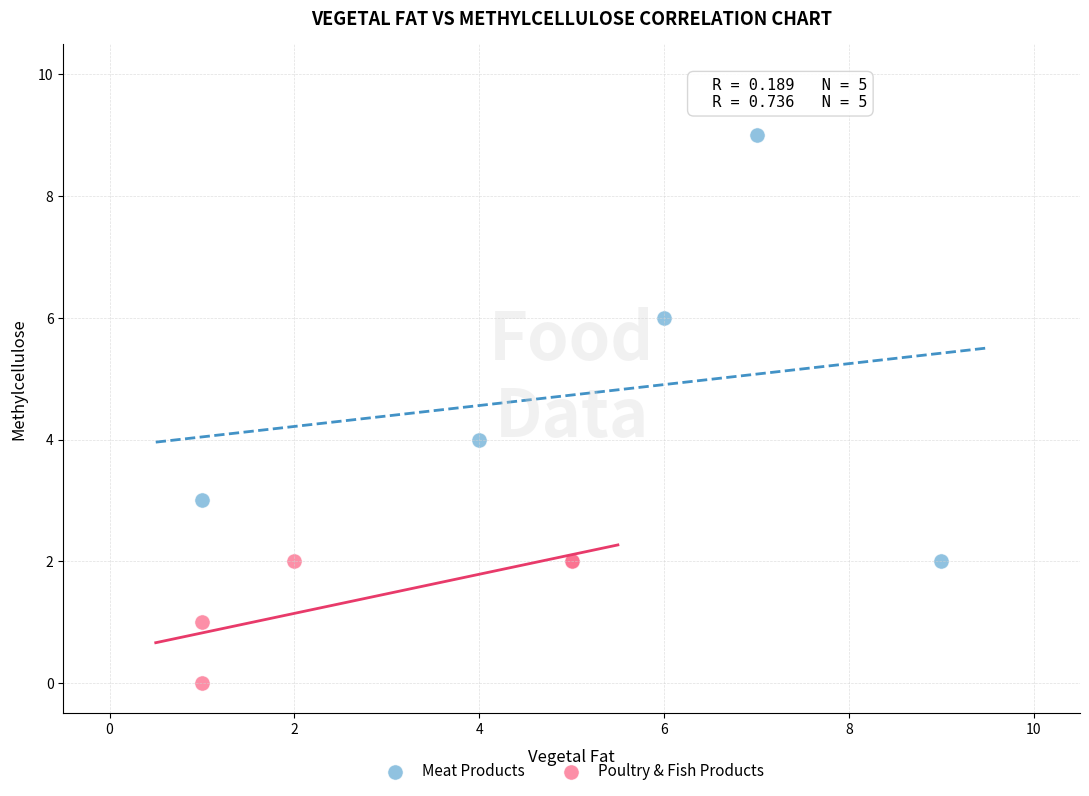

Which series reaches the minimum Y coordinate?

Poultry & Fish Products